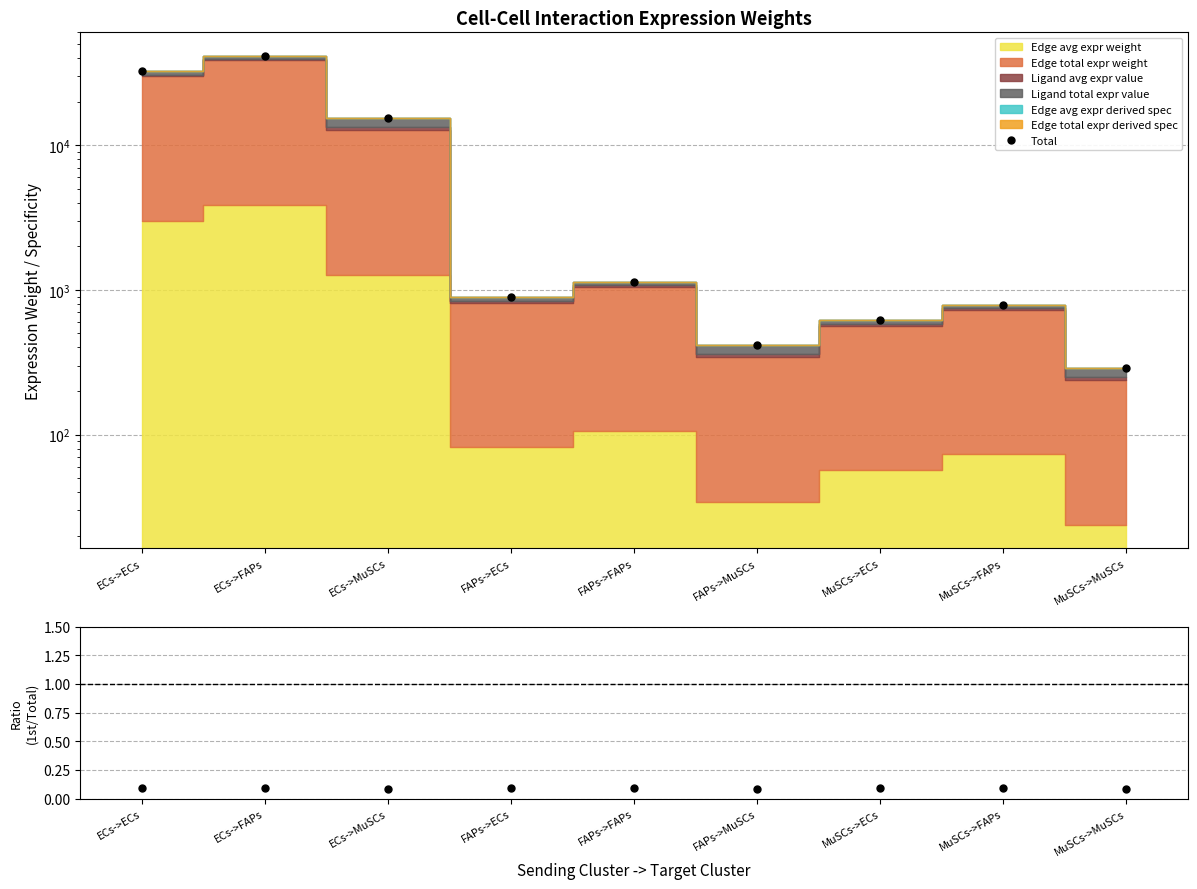

Between FAPs->MuSCs and ECs->ECs, which is larger?

ECs->ECs